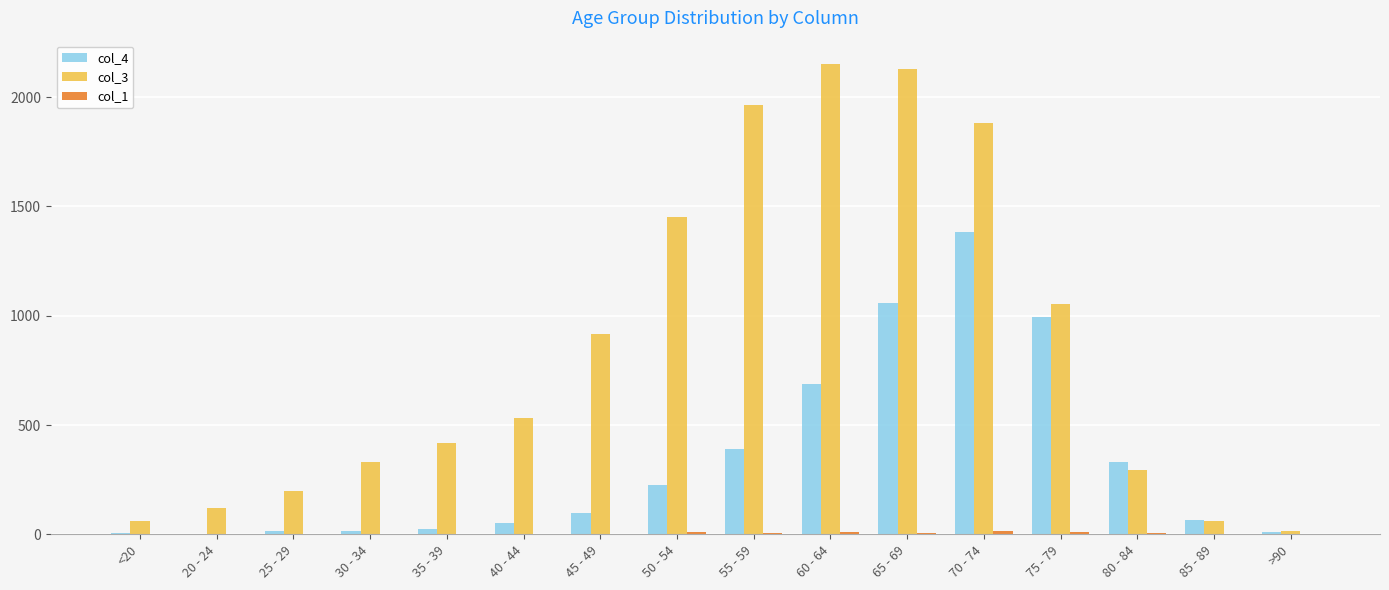

Between 60 - 64 and 85 - 89, which series saw the biggest shift?

col_3